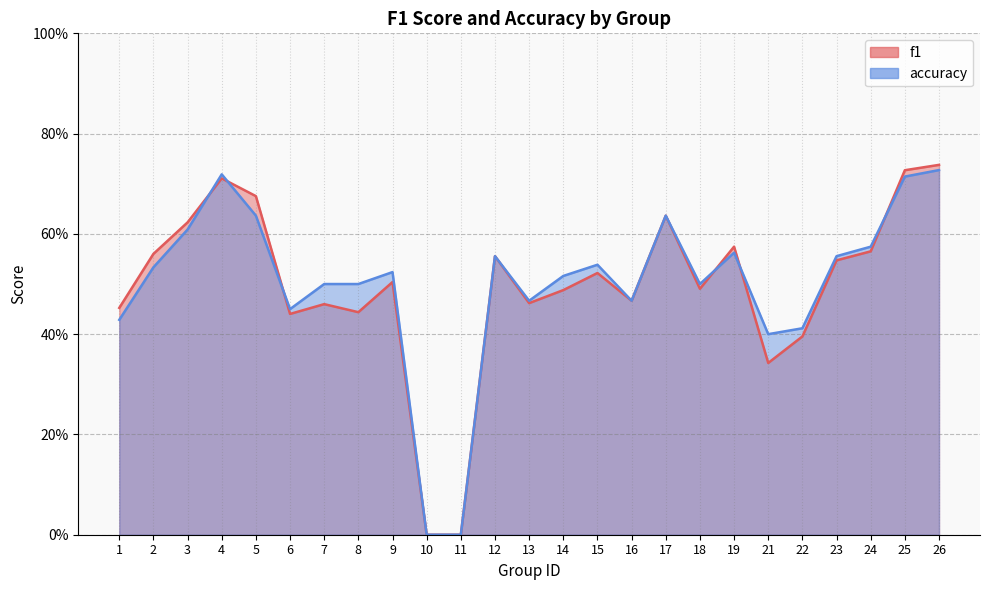

True or false: accuracy and f1 intersect in this chart.

True